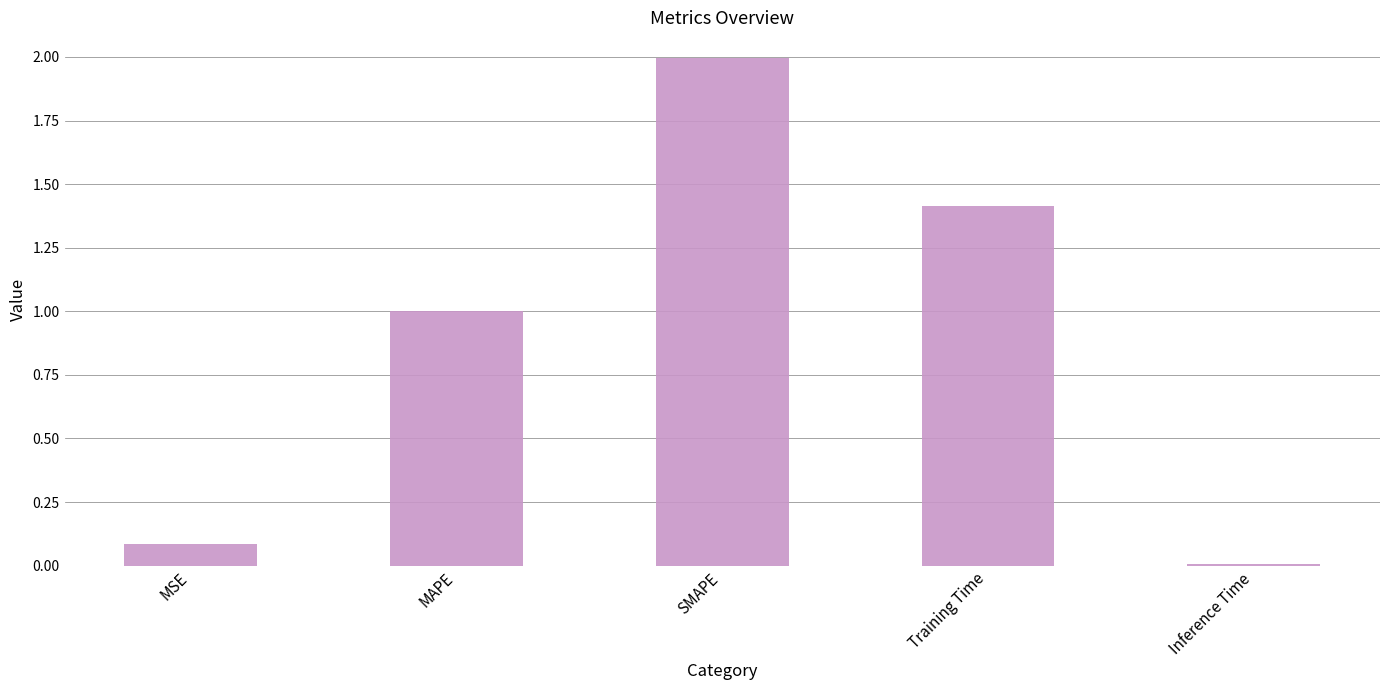

What is the label of the 1st bar from the left?

MSE